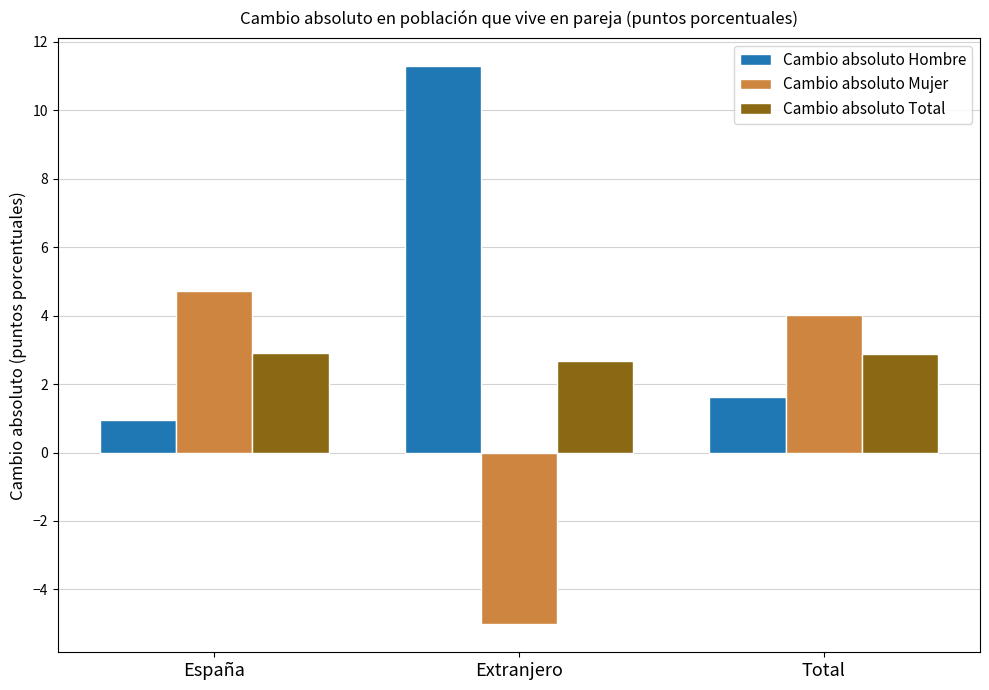

Is it true that Cambio absoluto Total equals 1.8 at Total?

False